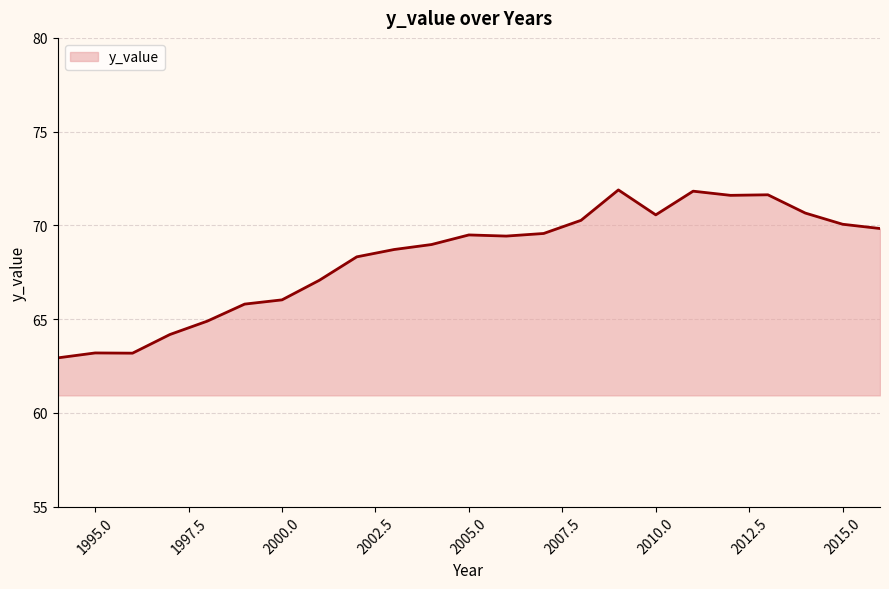

What is the difference between the maximum and minimum values?

9.0